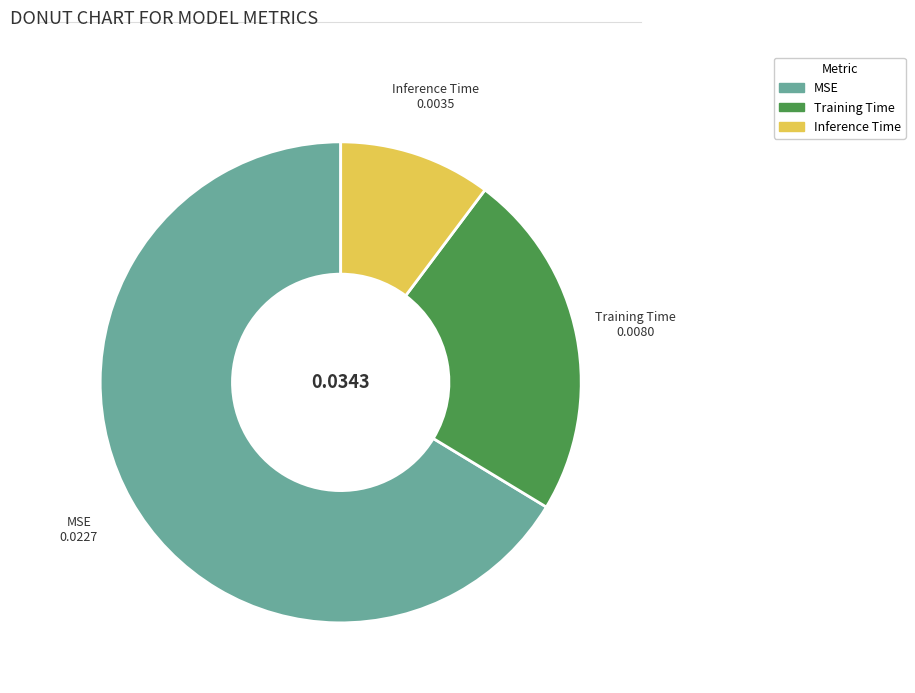

Which has a higher value, Inference Time or MSE?

MSE